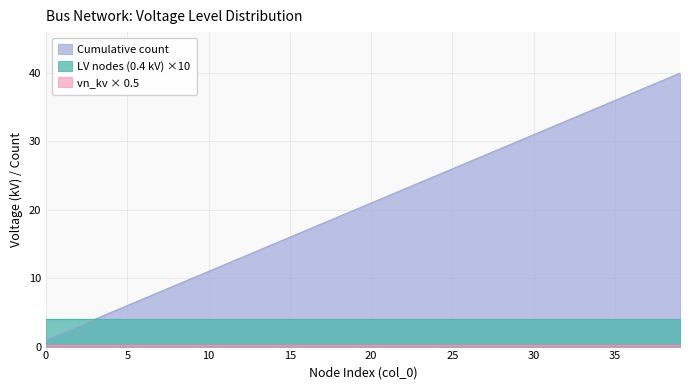

True or false: Cumulative count has more than 1 interior local peaks.

False